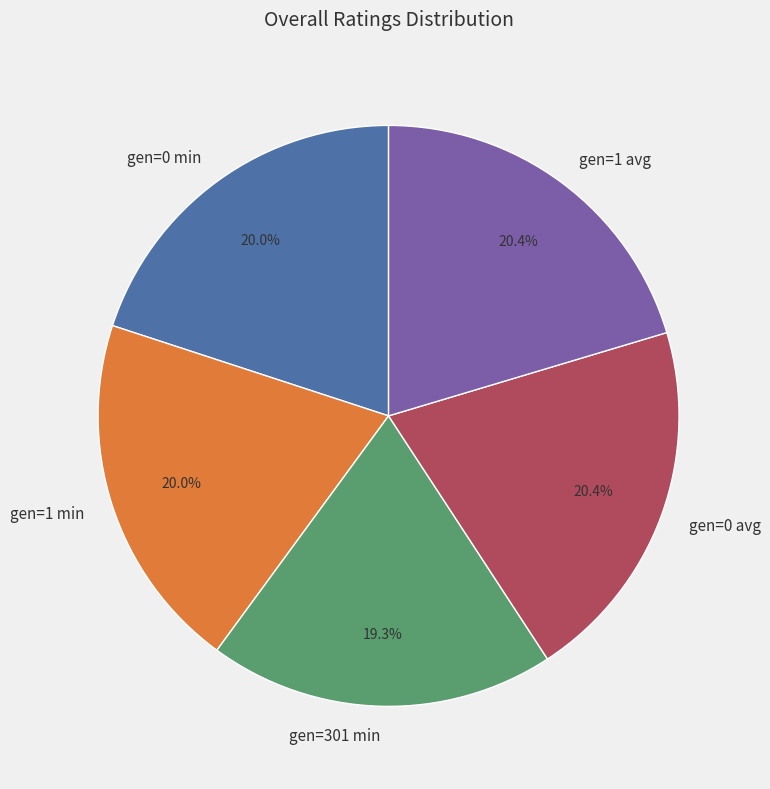

How many segments does this pie chart have?

5